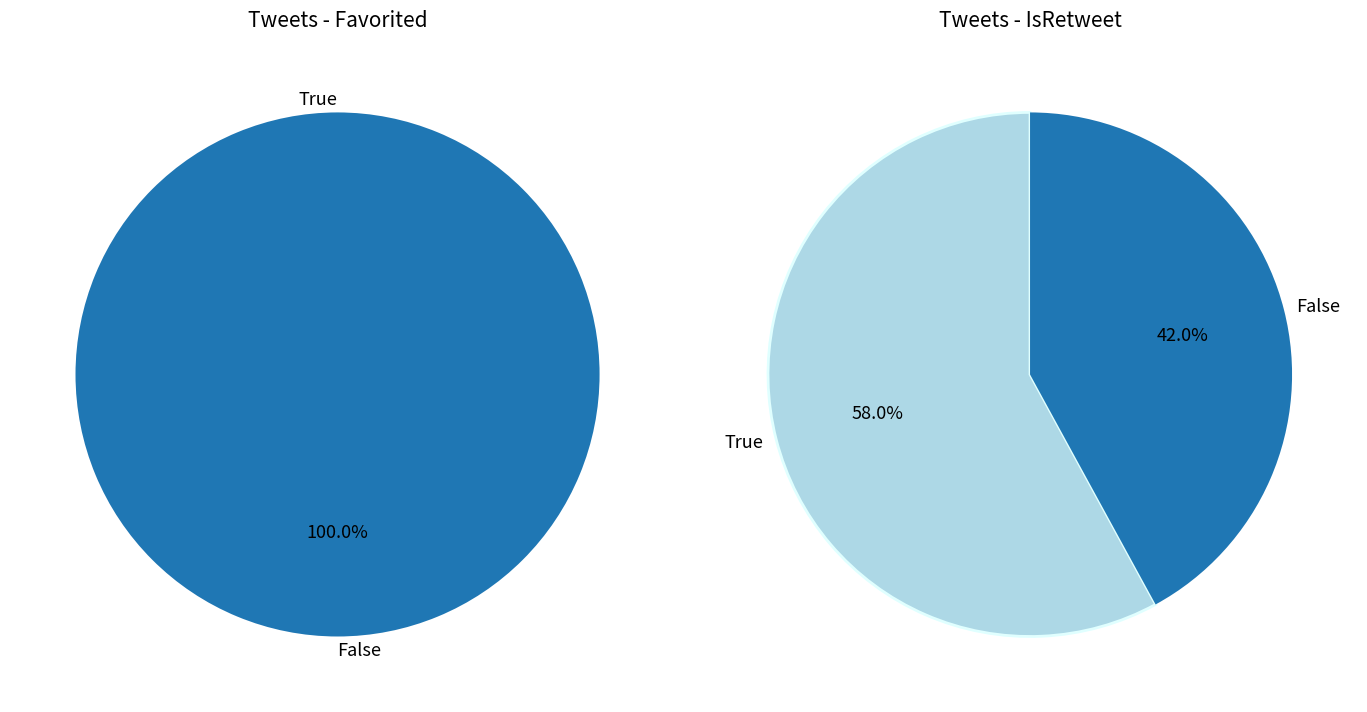

Which series has the widest spread of values?

favorited